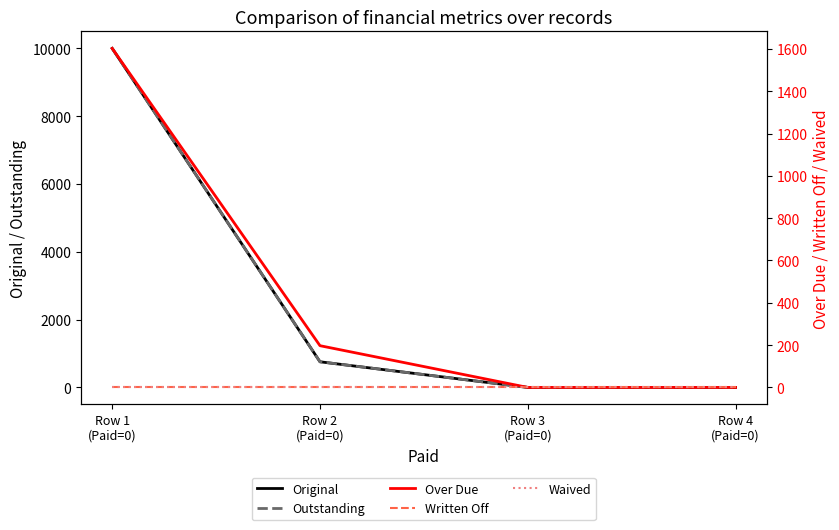

Between Row 1
(Paid=0) and Row 3
(Paid=0), which series saw the biggest shift?

Original